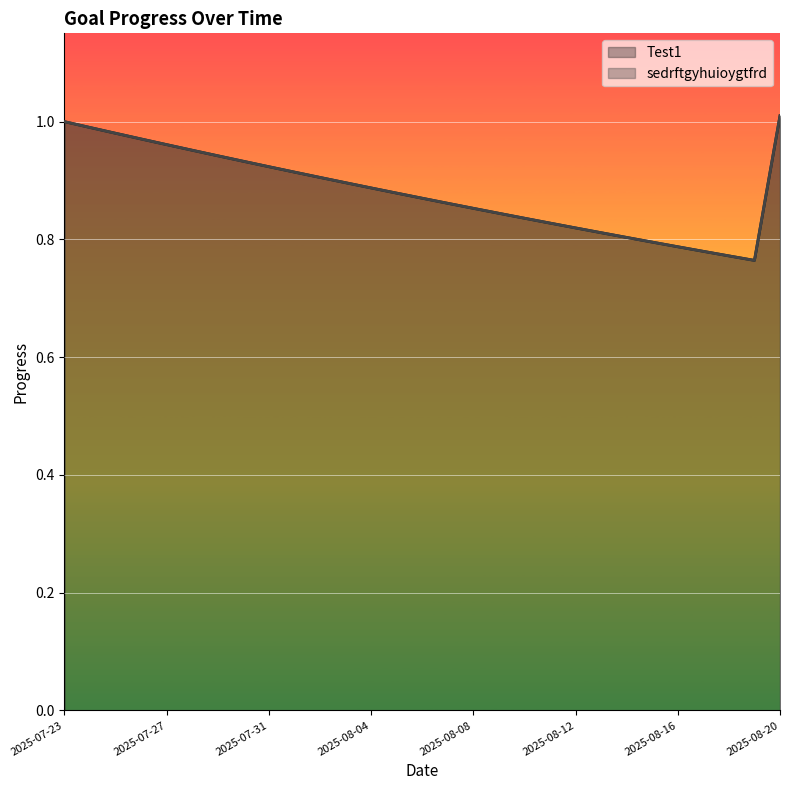

True or false: Test1 and sedrftgyhuioygtfrd intersect in this chart.

False